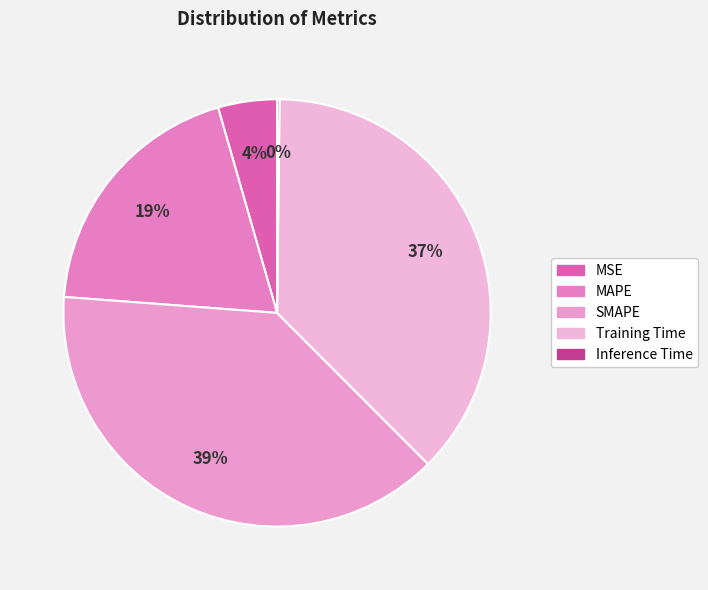

To the nearest percent, what is the combined percentage of MSE and SMAPE?

43%